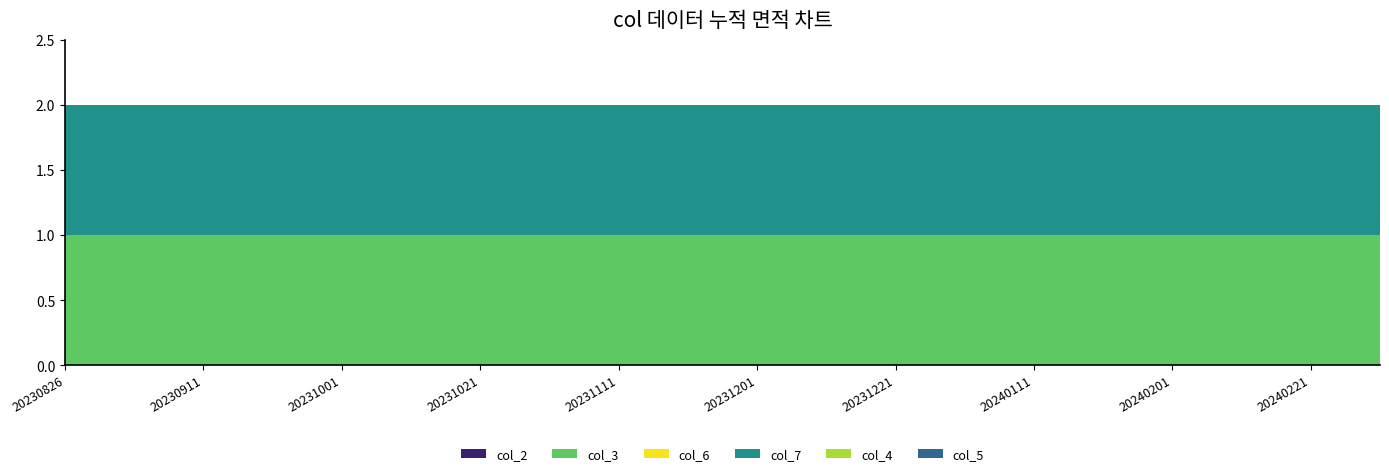

Reading left to right, list all the values displayed in this chart.

col_2: 20230826=0	20230904=0	20230911=0	20230921=0	20231001=0	20231011=0	20231021=0	20231101=0	20231111=0	20231121=0	20231201=0	20231211=0	20231221=0	20240101=0	20240111=0	20240121=0	20240201=0	20240211=0	20240221=0	20240301=0
col_3: 20230826=1	20230904=1	20230911=1	20230921=1	20231001=1	20231011=1	20231021=1	20231101=1	20231111=1	20231121=1	20231201=1	20231211=1	20231221=1	20240101=1	20240111=1	20240121=1	20240201=1	20240211=1	20240221=1	20240301=1
col_6: 20230826=0	20230904=0	20230911=0	20230921=0	20231001=0	20231011=0	20231021=0	20231101=0	20231111=0	20231121=0	20231201=0	20231211=0	20231221=0	20240101=0	20240111=0	20240121=0	20240201=0	20240211=0	20240221=0	20240301=0
col_7: 20230826=1	20230904=1	20230911=1	20230921=1	20231001=1	20231011=1	20231021=1	20231101=1	20231111=1	20231121=1	20231201=1	20231211=1	20231221=1	20240101=1	20240111=1	20240121=1	20240201=1	20240211=1	20240221=1	20240301=1
col_4: 20230826=0	20230904=0	20230911=0	20230921=0	20231001=0	20231011=0	20231021=0	20231101=0	20231111=0	20231121=0	20231201=0	20231211=0	20231221=0	20240101=0	20240111=0	20240121=0	20240201=0	20240211=0	20240221=0	20240301=0
col_5: 20230826=0	20230904=0	20230911=0	20230921=0	20231001=0	20231011=0	20231021=0	20231101=0	20231111=0	20231121=0	20231201=0	20231211=0	20231221=0	20240101=0	20240111=0	20240121=0	20240201=0	20240211=0	20240221=0	20240301=0